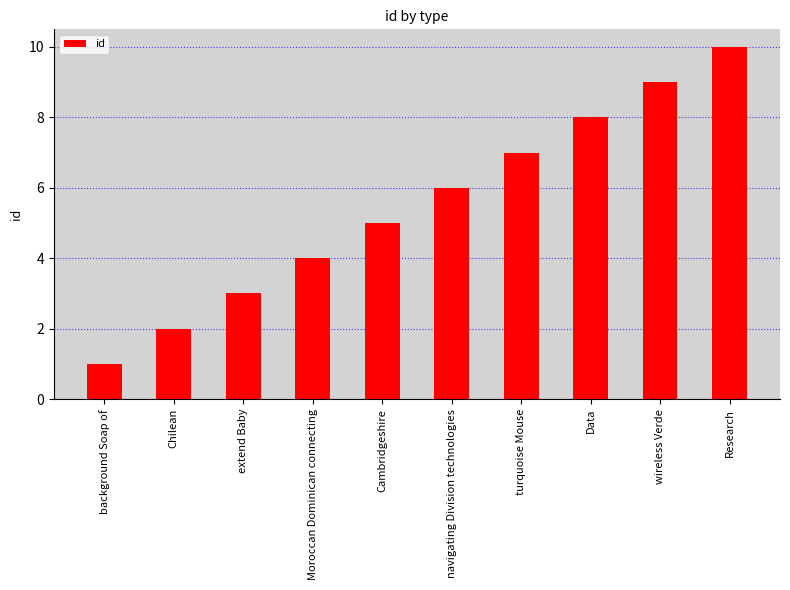

True or false: the data shows 8 at Data.

True